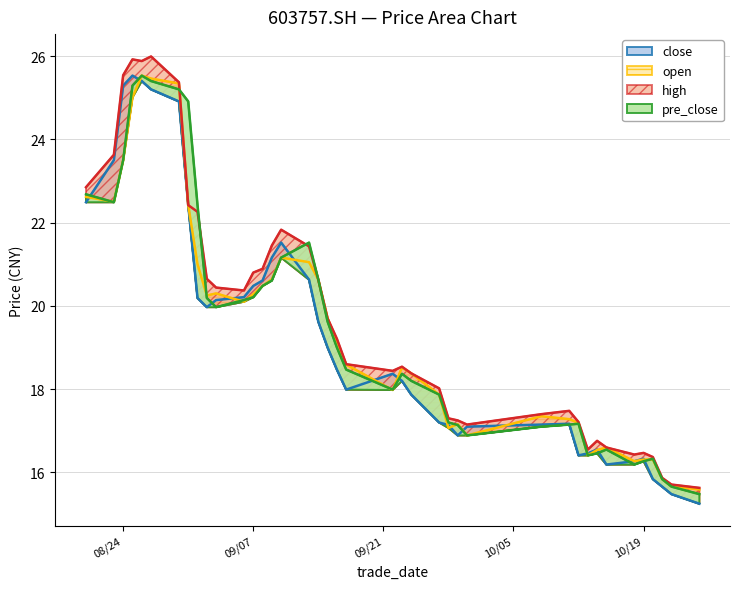

What are all the series names shown in the legend?

close, open, high, pre_close